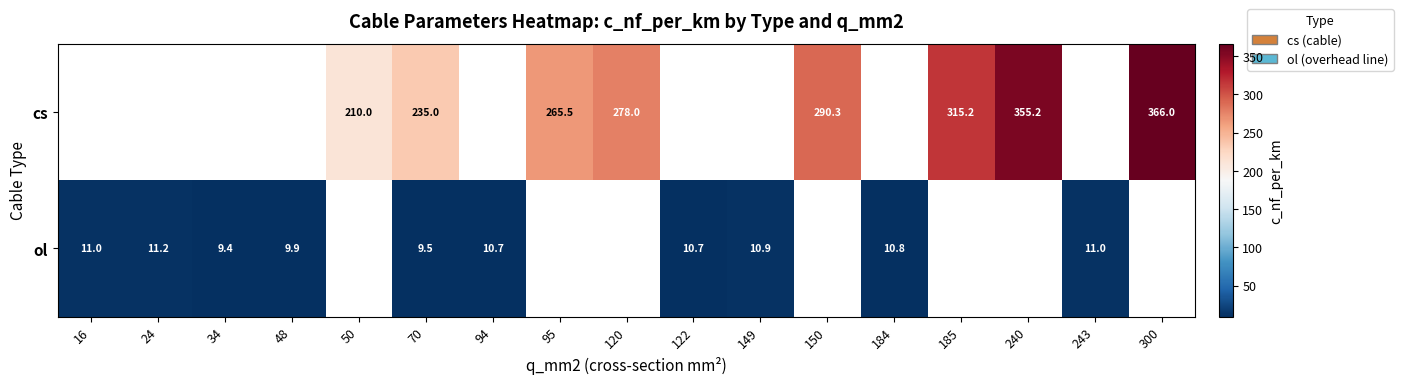

The value of ol at 48 is 16.1. True or false?

False